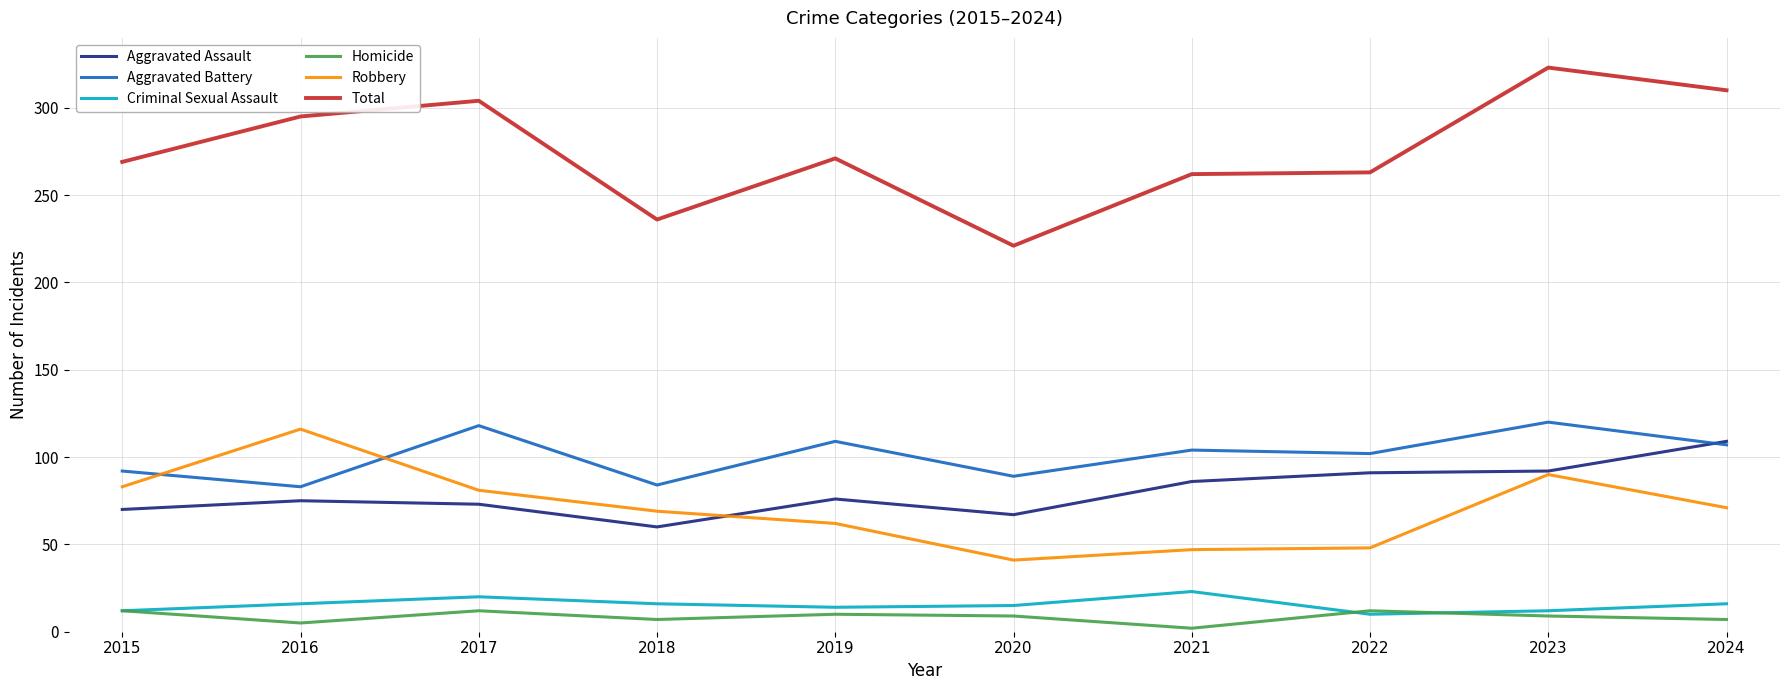

What is the average value of the Total series?

275